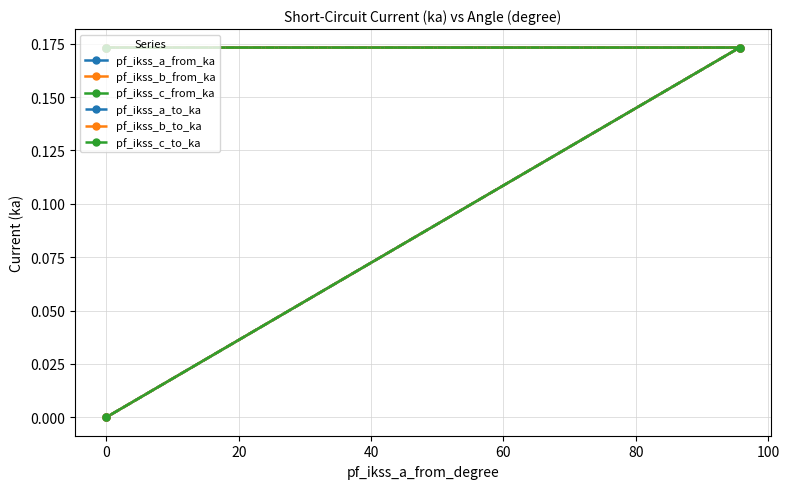

The value of pf_ikss_b_from_ka at 0 is 0.1. True or false?

False